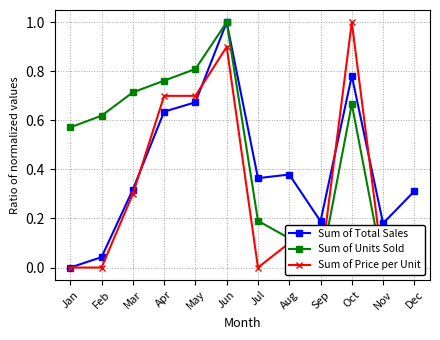

How many data points in Sum of Units Sold are above 0?

10